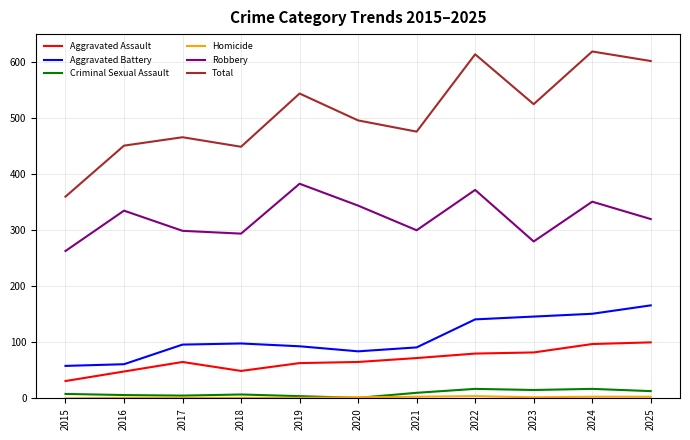

Is it true that Total equals 639 at 2016?

False